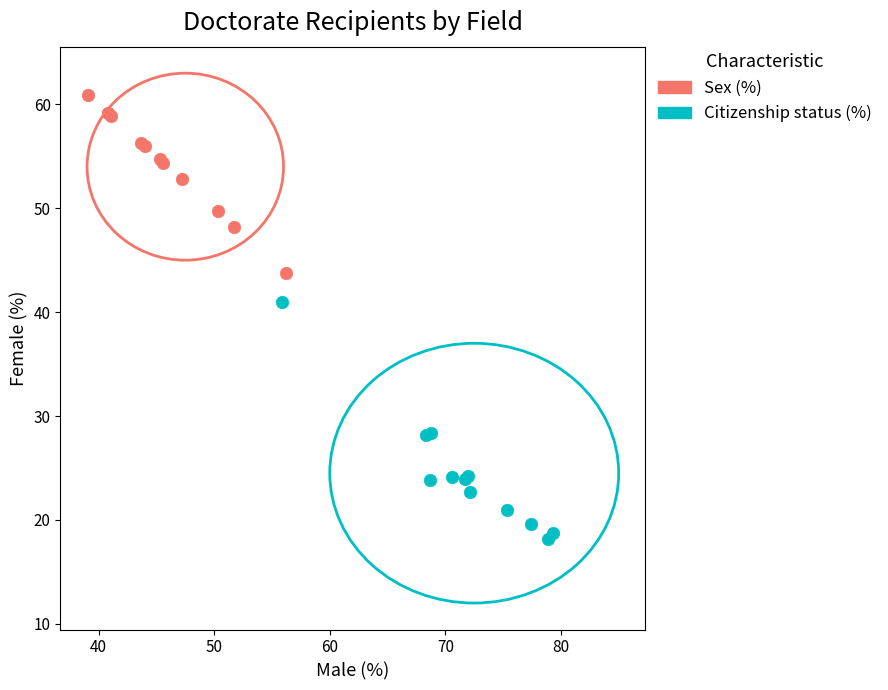

Which series has the largest Y range (max minus min)?

Citizenship status (%)